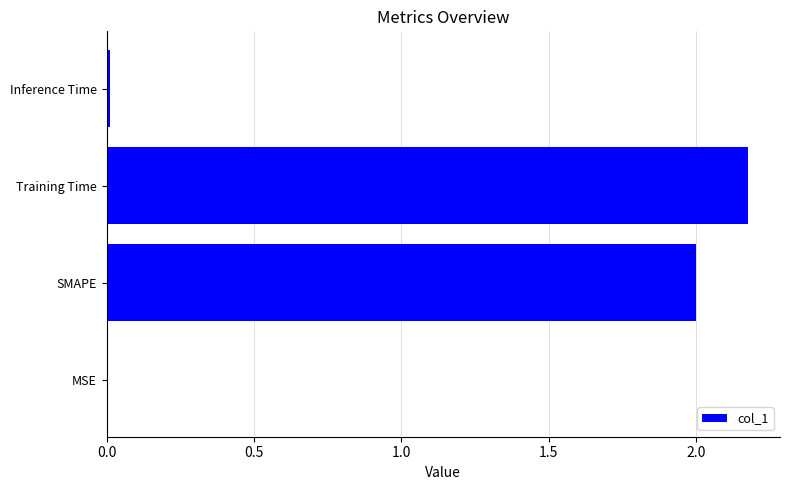

Which has a higher value, MSE or Training Time?

Training Time